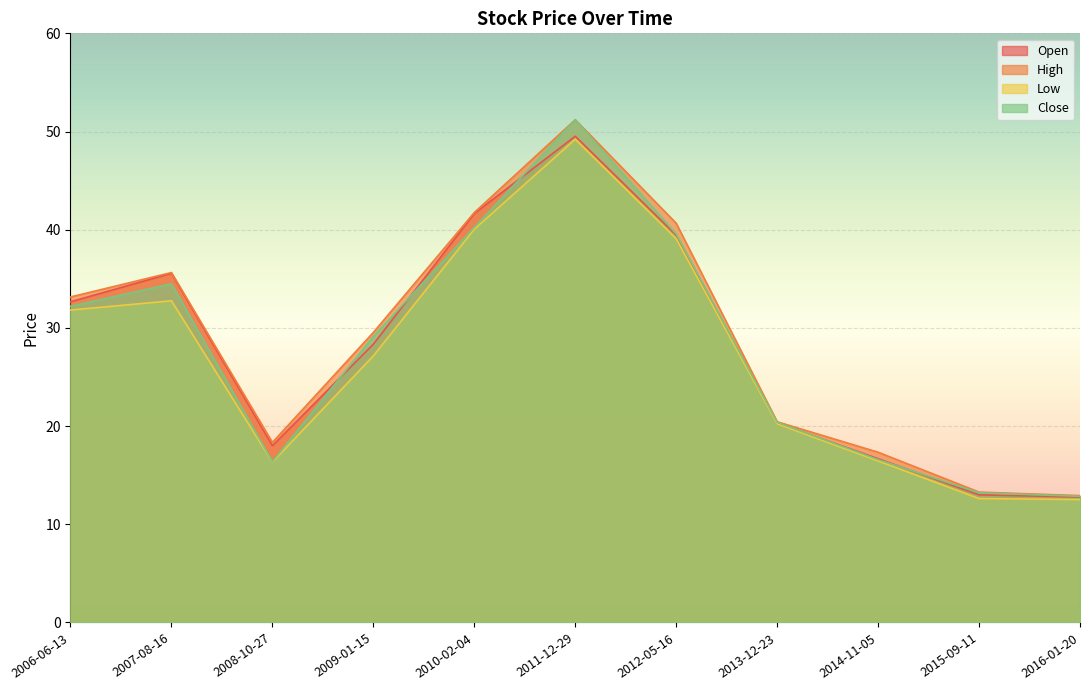

How many lines are shown in the chart?

4